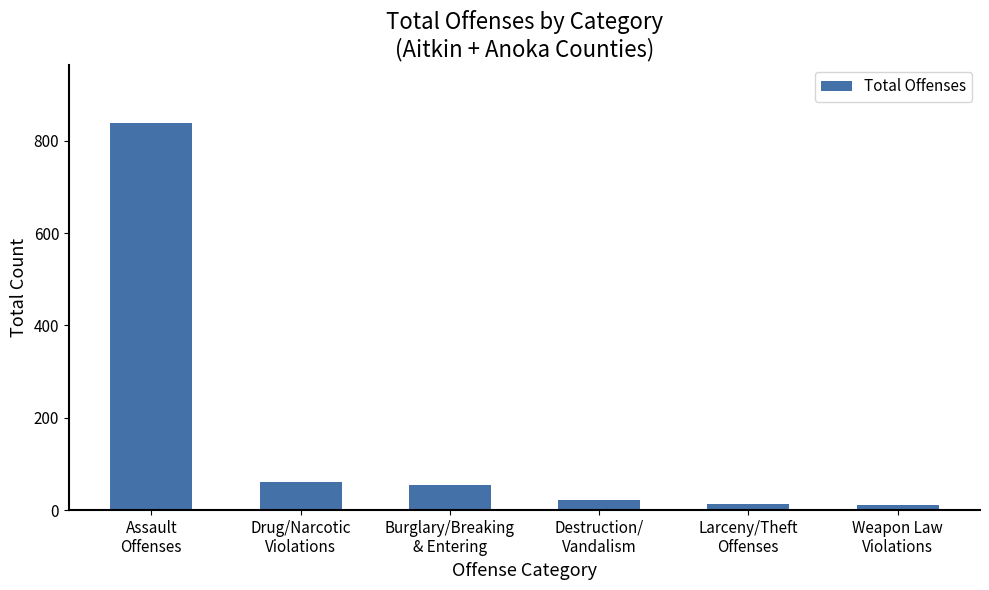

What is the maximum value shown in the chart?

839